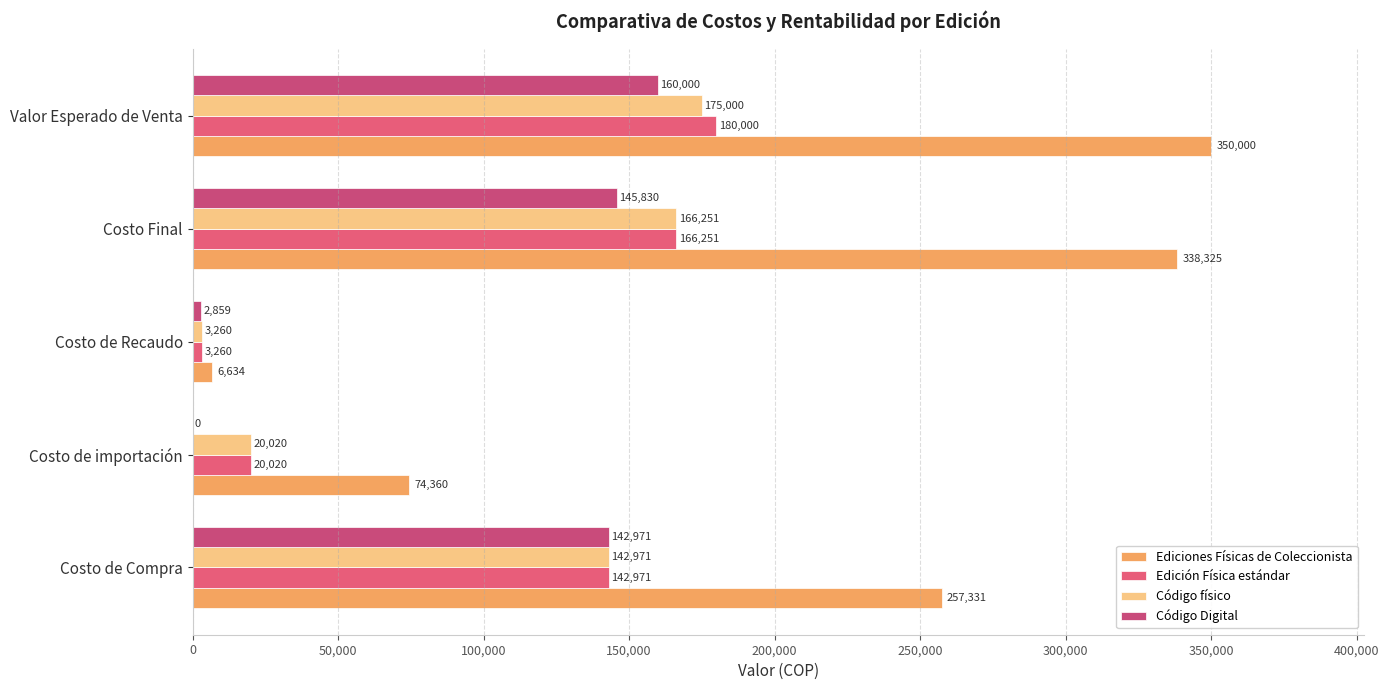

Which category has the highest value in the Código Digital series?

Valor Esperado de Venta